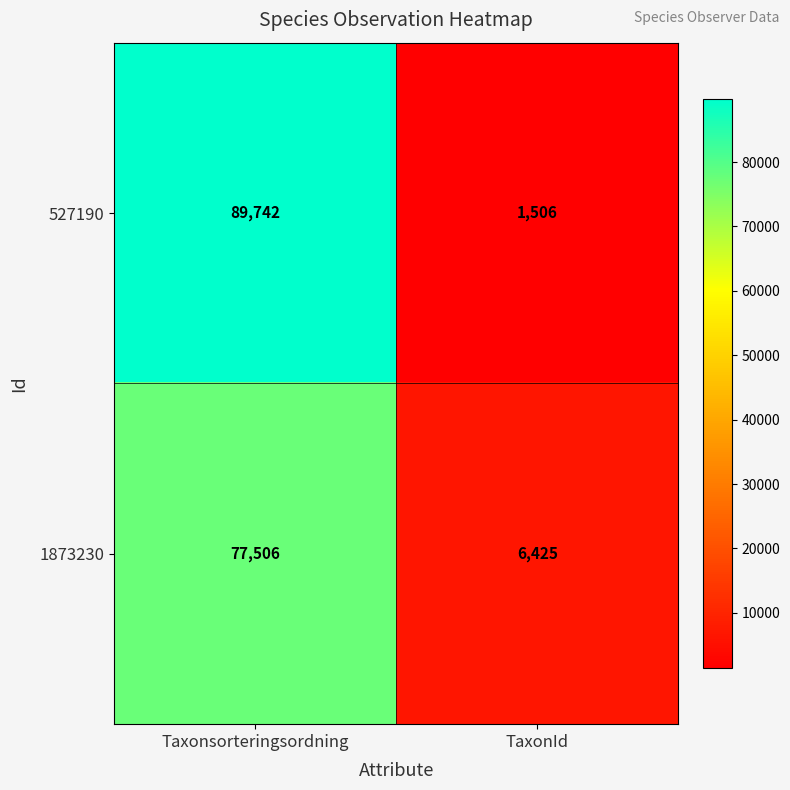

What is the difference between the highest and lowest values at TaxonId?

4919